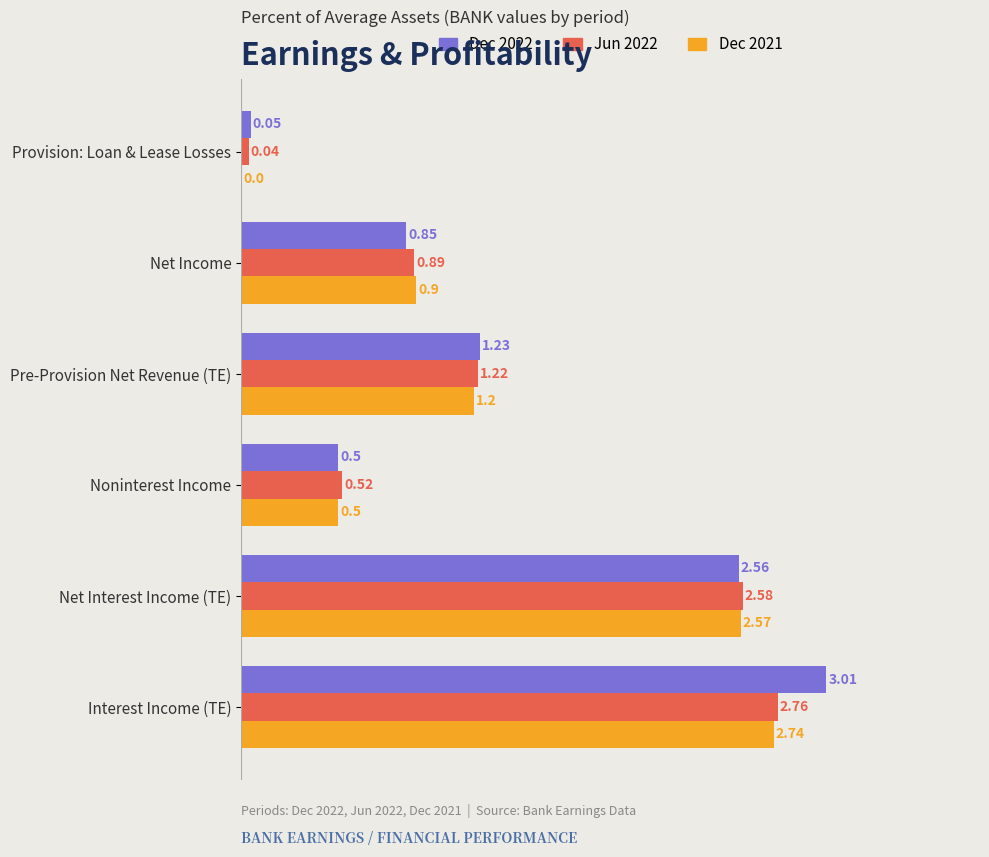

Which series has the largest range (max minus min)?

Dec 2022